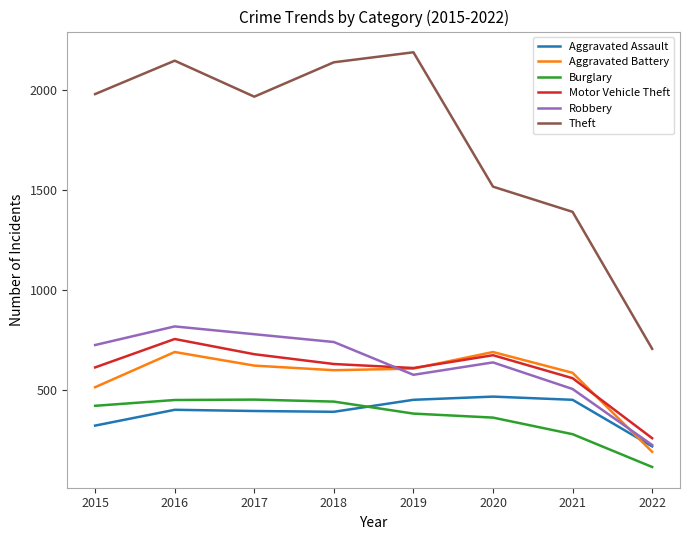

Where does the Motor Vehicle Theft series first go above 631?

2016